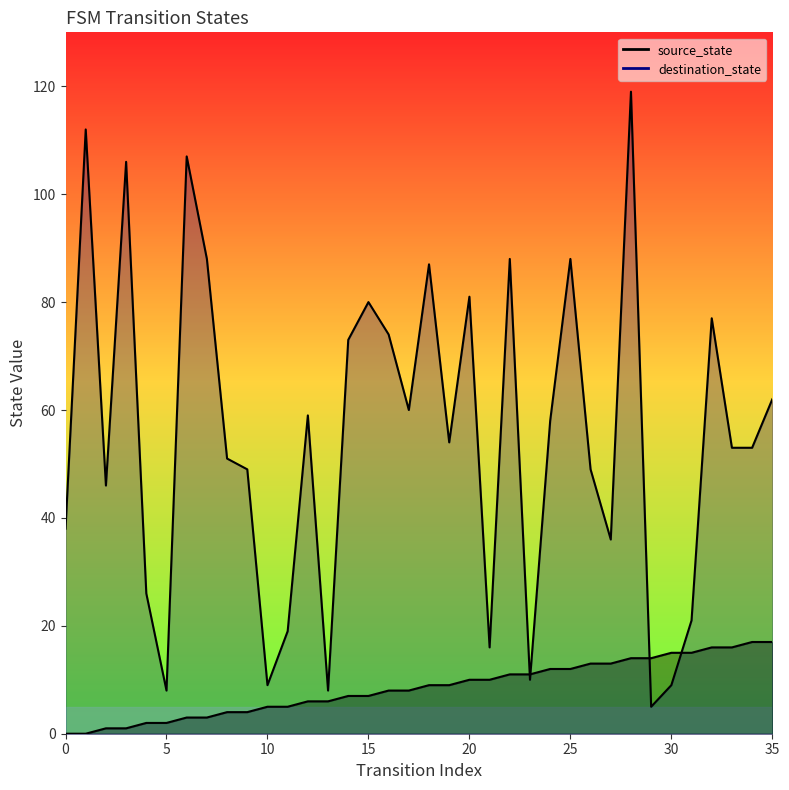

How many data points does each series have?

36